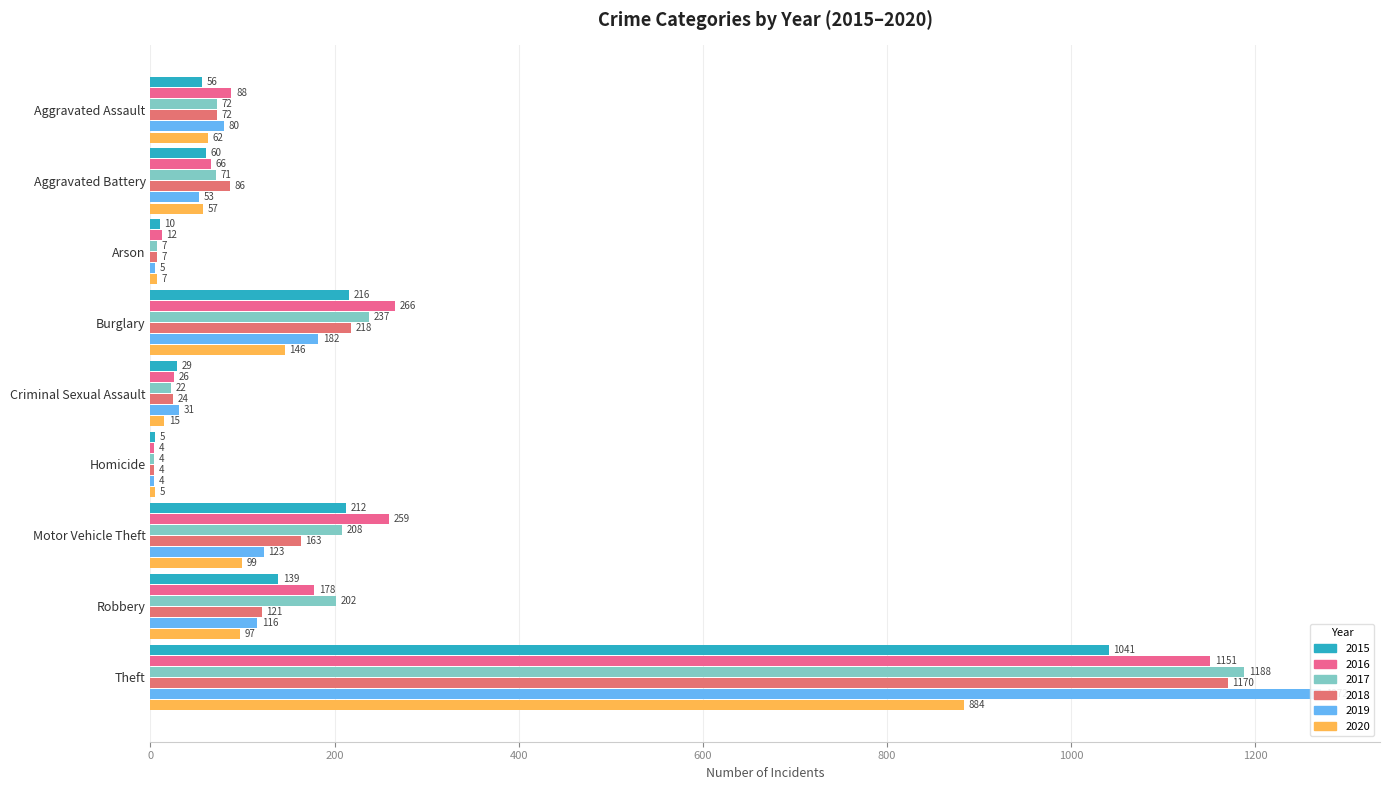

Rank the series by their maximum value, from highest to lowest.

2019, 2017, 2018, 2016, 2015, 2020